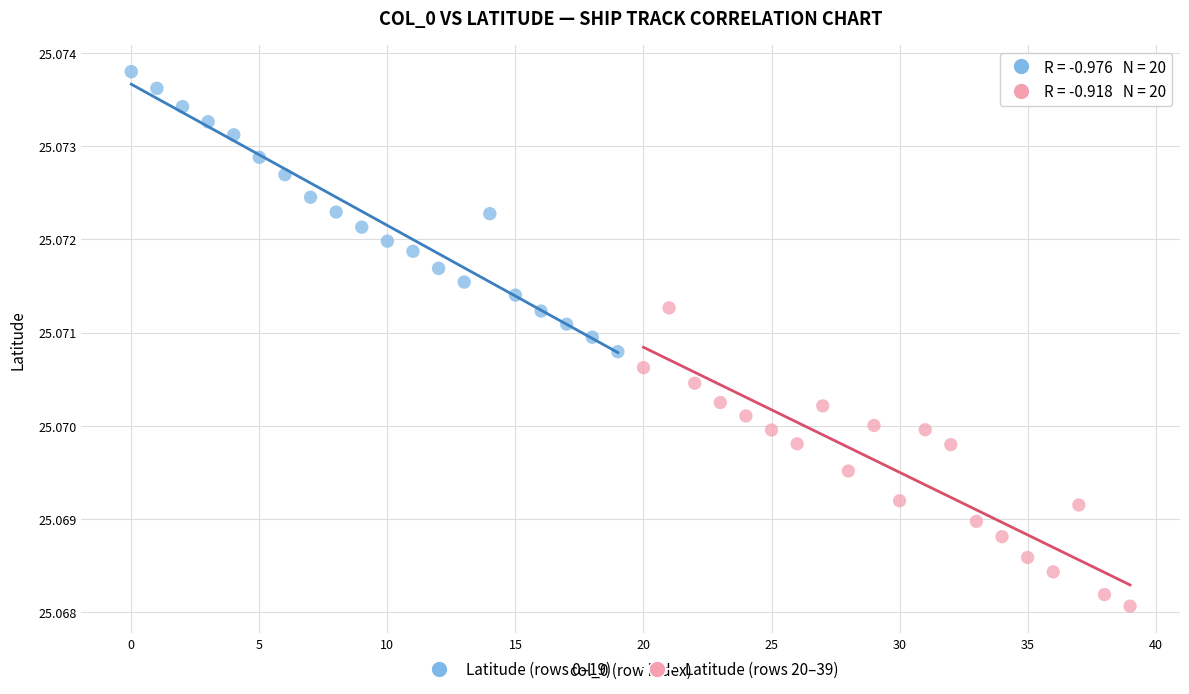

Which series reaches the maximum Y coordinate?

Latitude (rows 0–19)